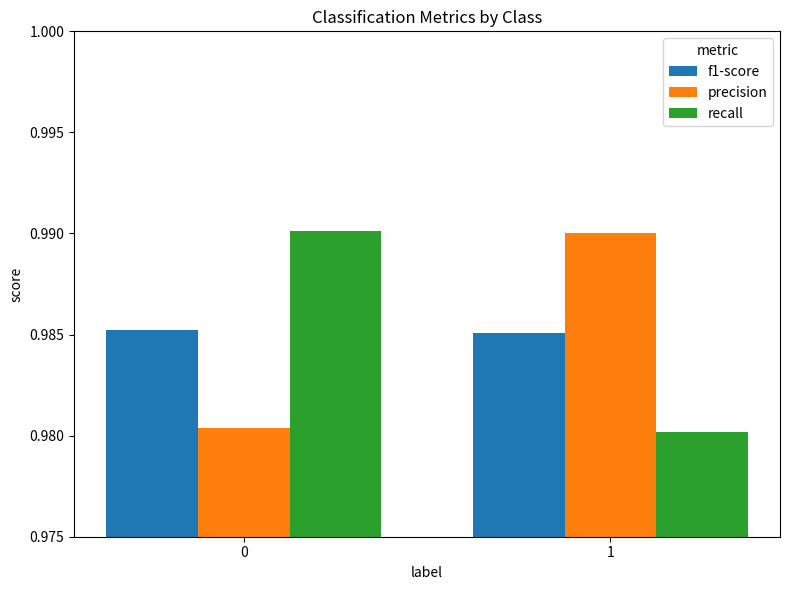

What are all the series names shown in the legend?

f1-score, precision, recall